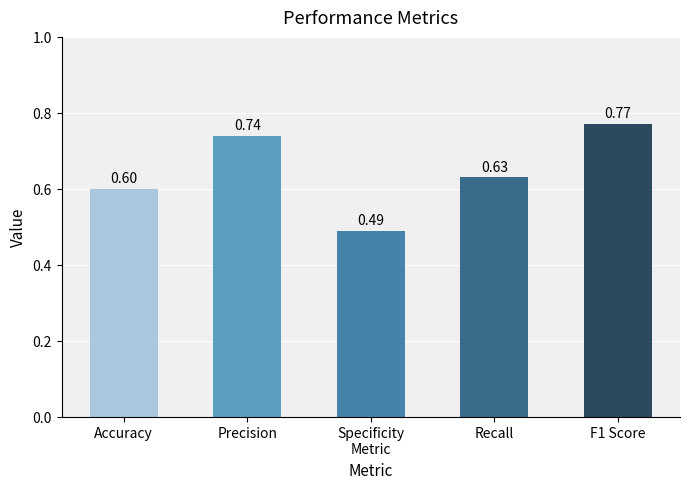

List the labels in order of value, largest first.

F1 Score, Precision, Recall, Accuracy, Specificity
Metric